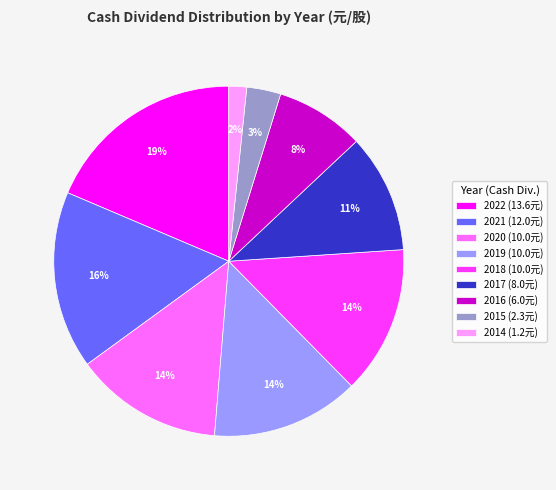

The 2019 slice represents 1% of the pie. True or false?

False